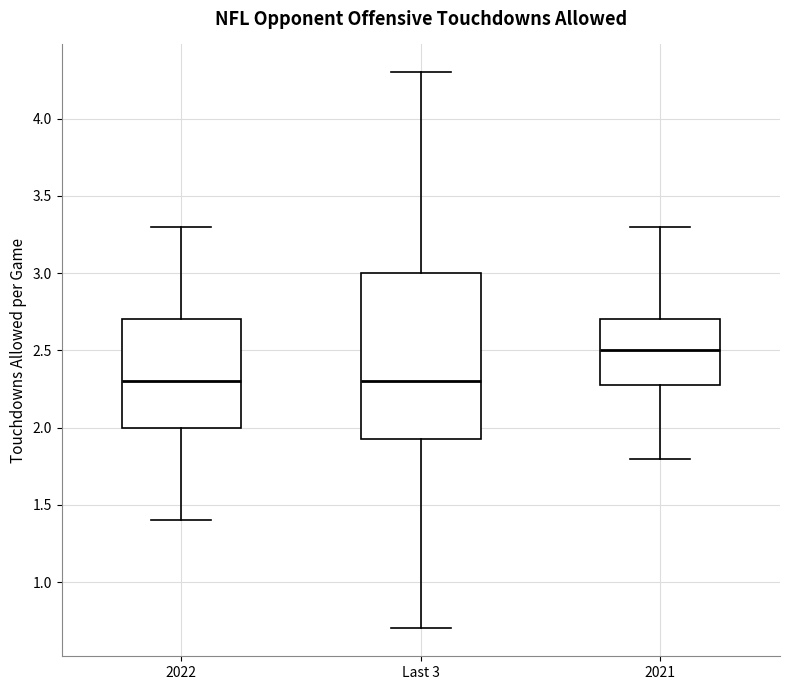

Where does the median line of the box for 2022 sit on the y-axis? The values are not printed on the chart, so give them approximately, as read against the axis.

2.30